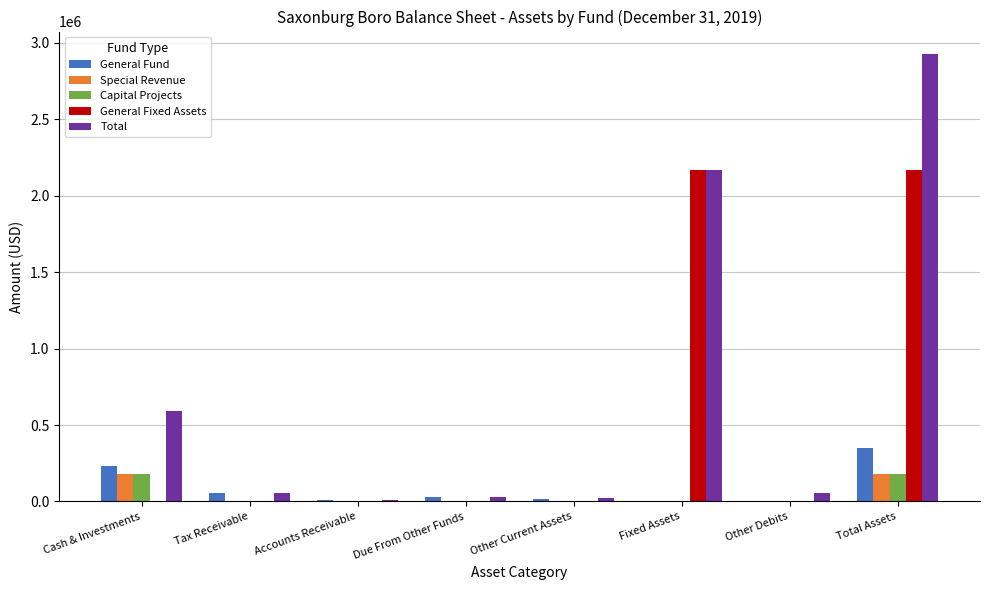

What is the greatest value displayed?

2927914